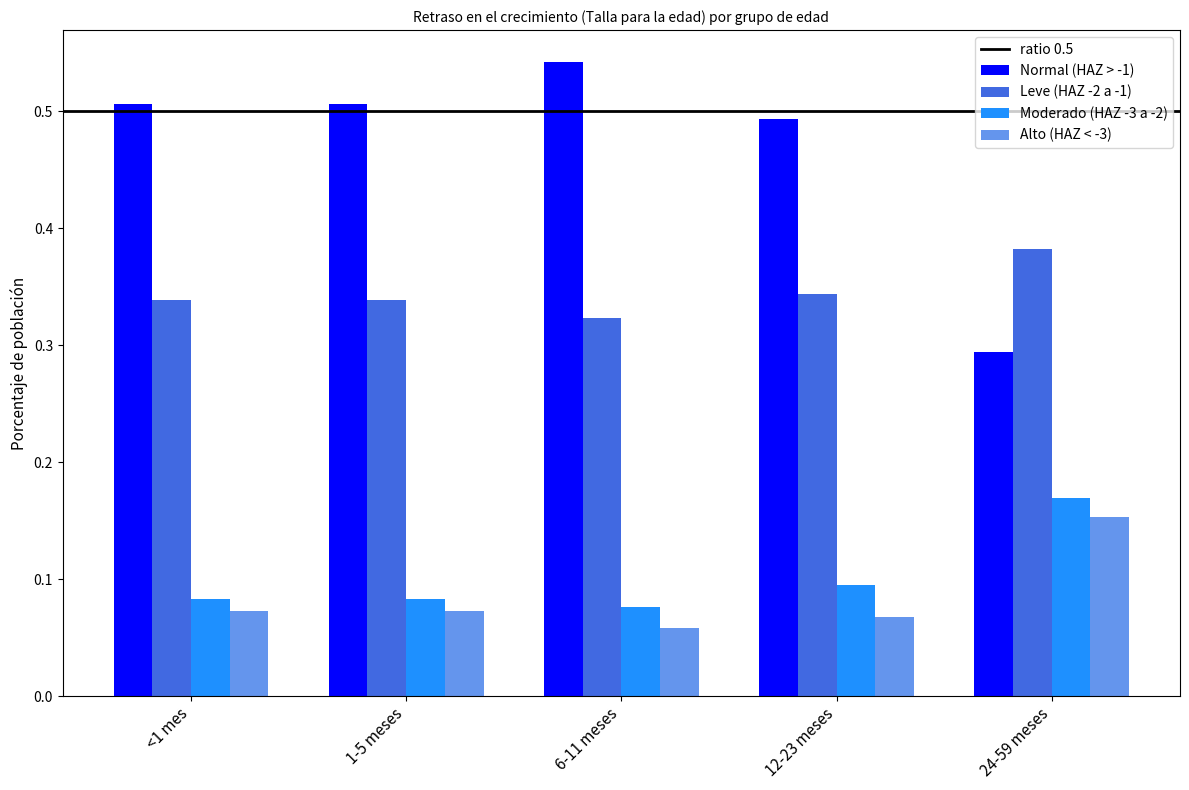

Is it true that Alto (HAZ < -3) equals 0.0 at <1 mes?

False